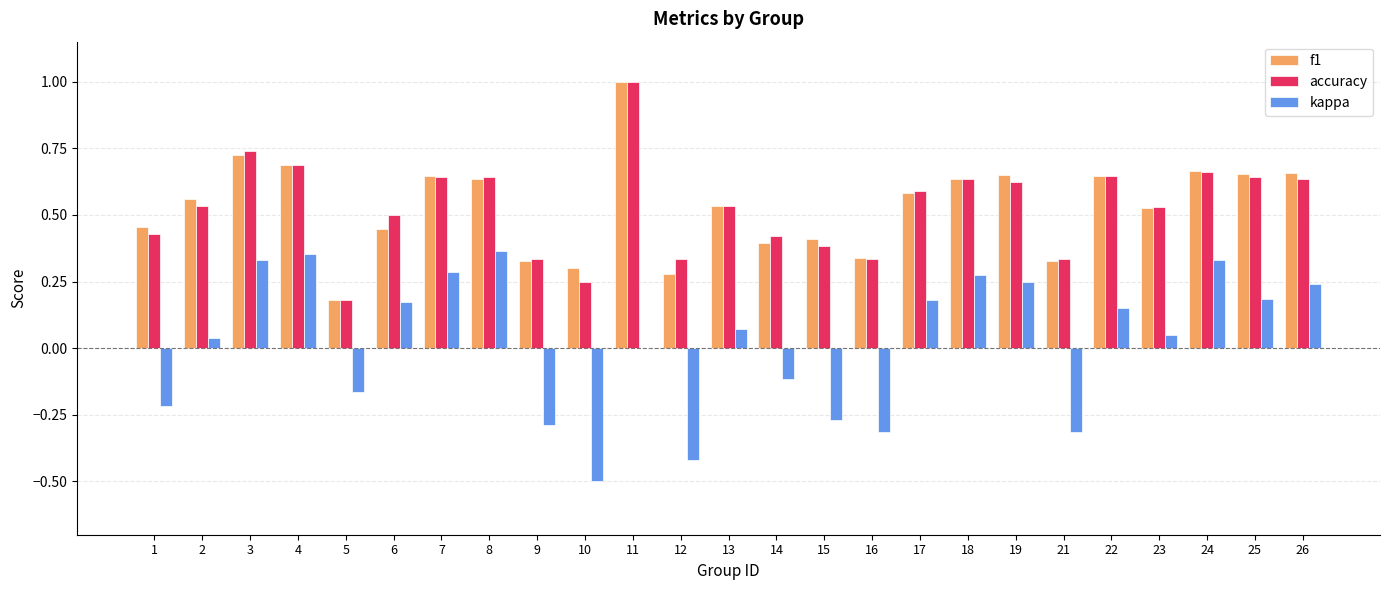

True or false: accuracy has a value of 0.1 at 16.

False